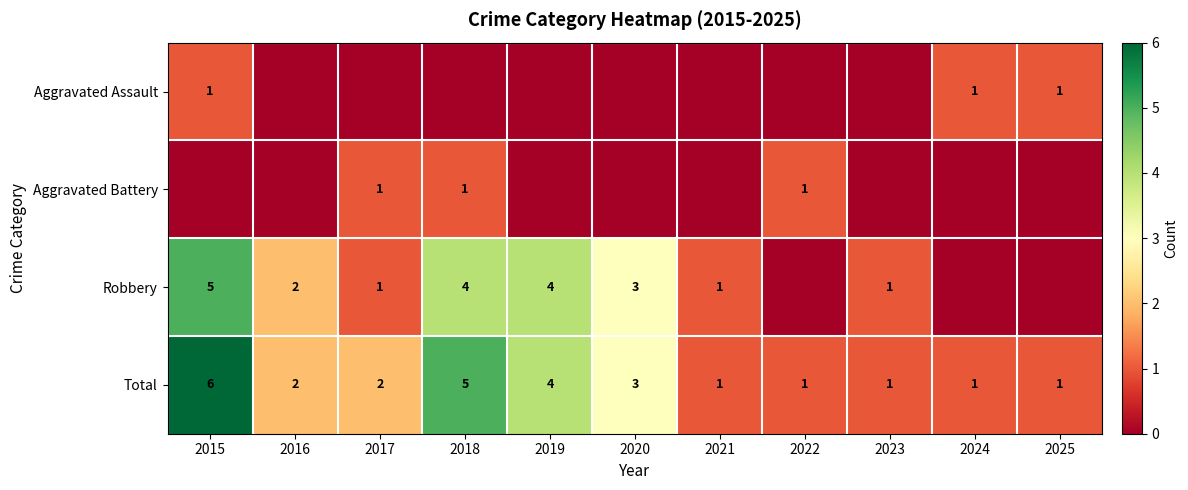

What value does the Total series have at 2019?

4